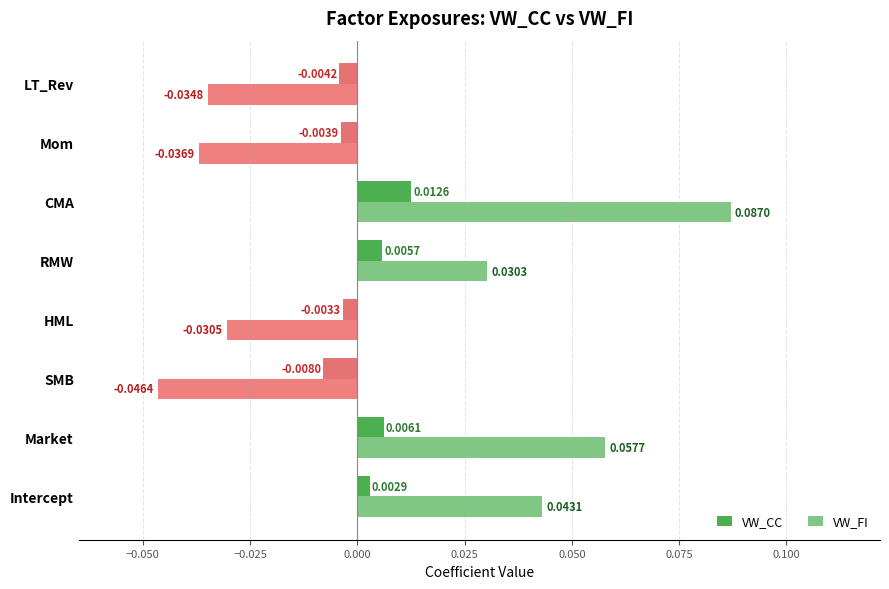

List the series in order of their overall mean, highest first.

VW_FI, VW_CC